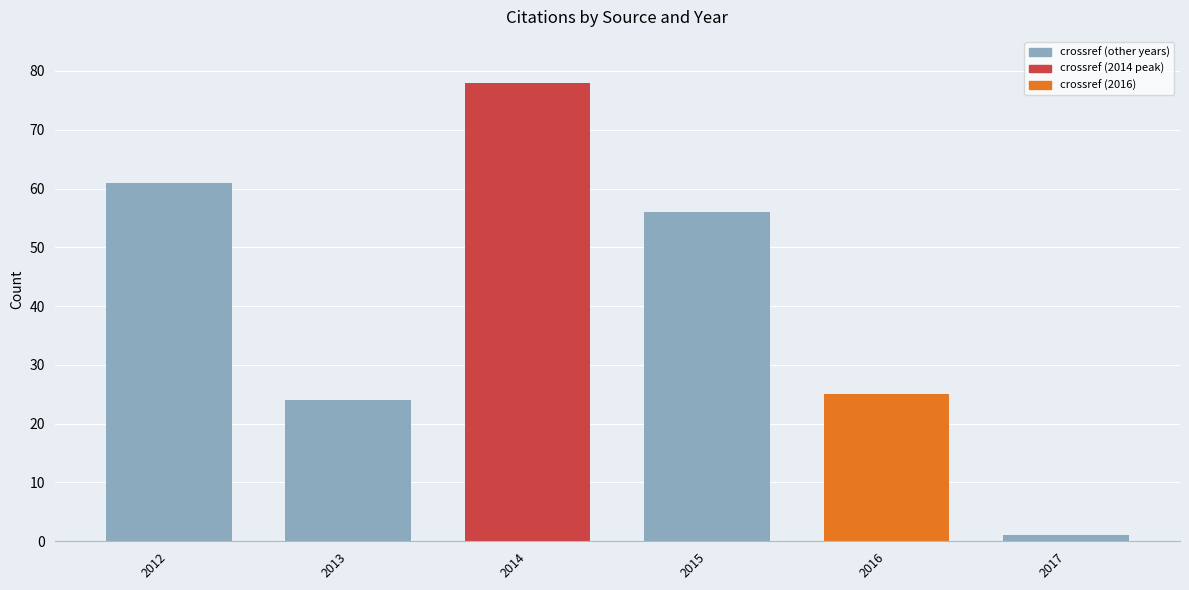

Rank the categories by value from highest to lowest.

2014, 2012, 2015, 2016, 2013, 2017